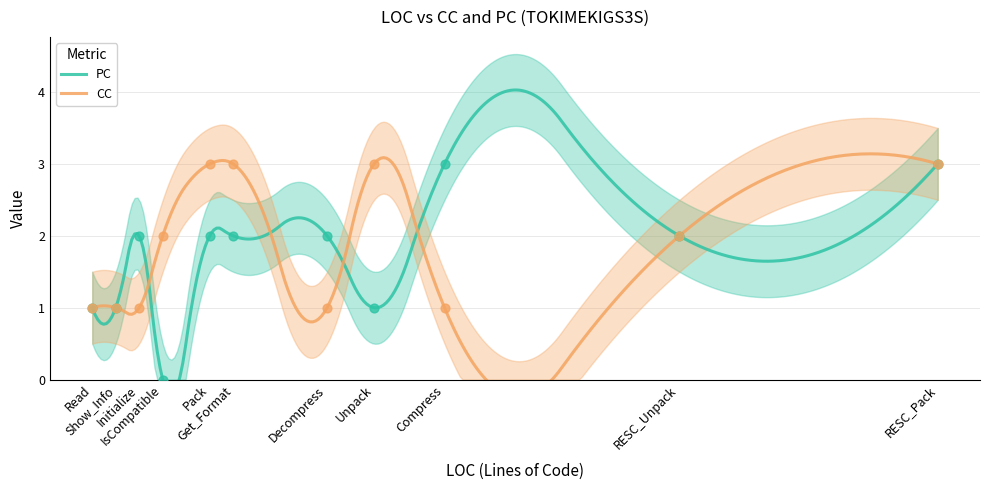

Which series has the widest spread of Y values?

PC